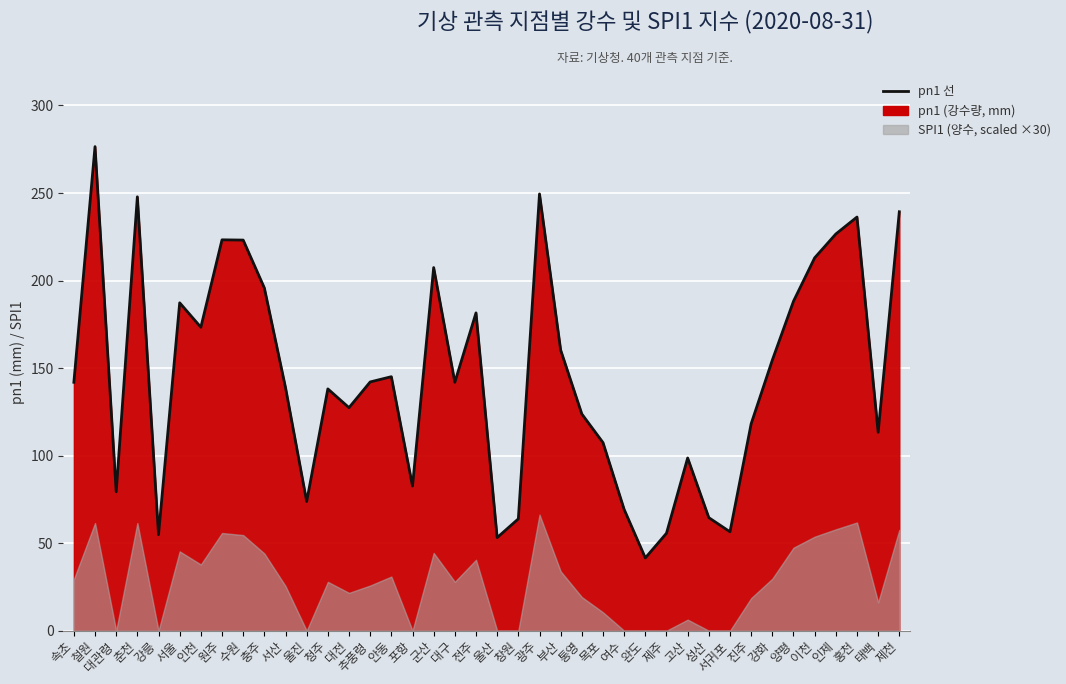

What is the label of the 37th point from the right?

춘천